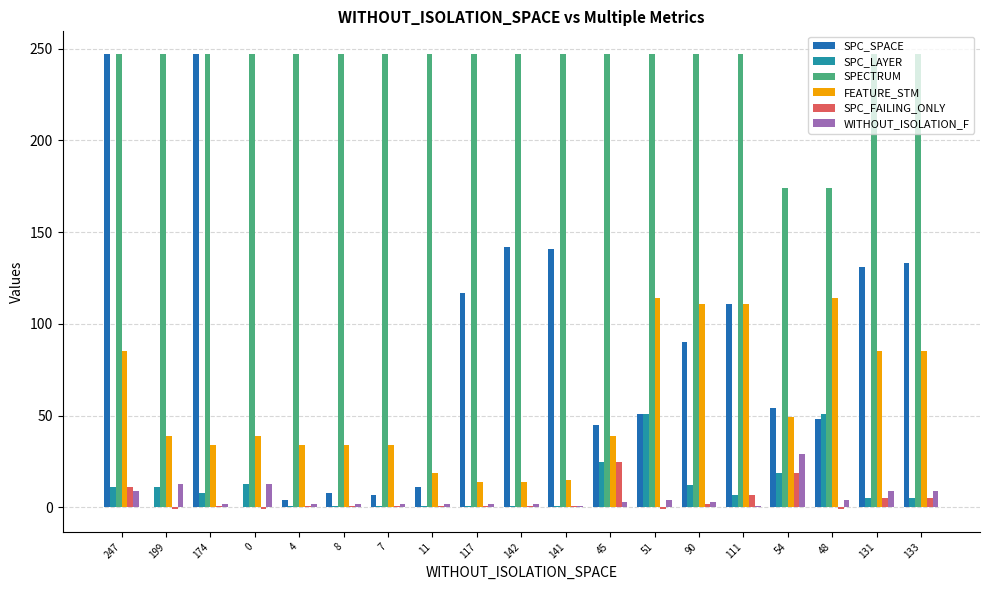

The SPC_LAYER series shows 9 at 54. True or false?

False